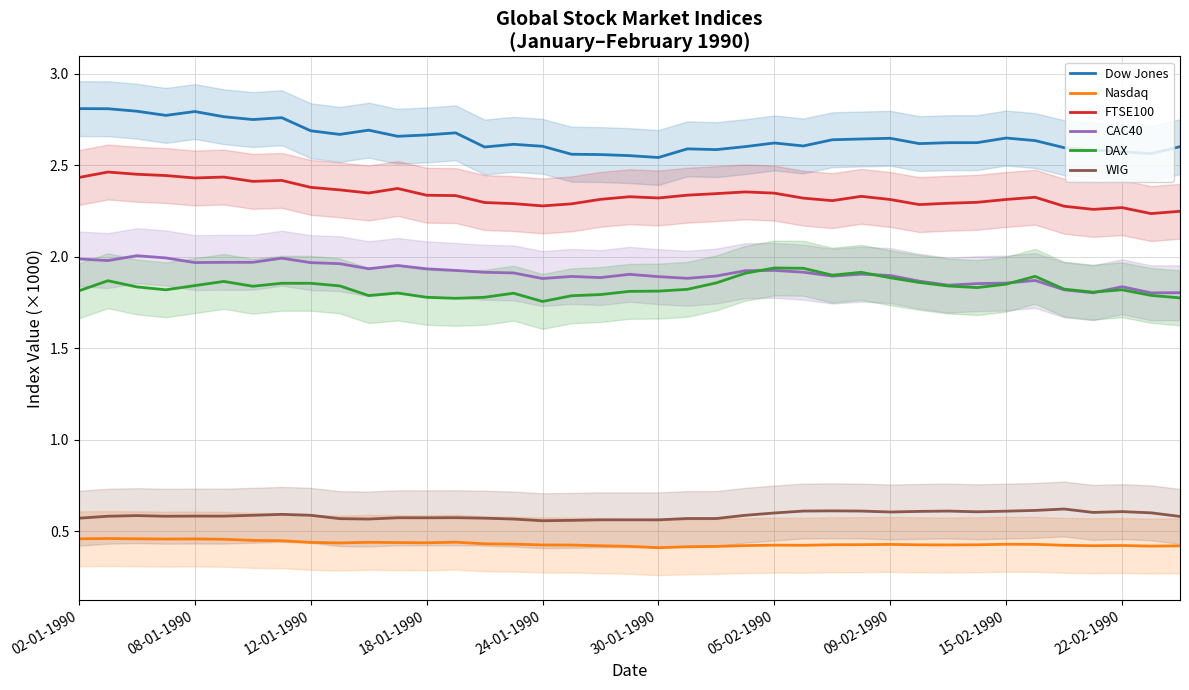

What are all the series names shown in the legend?

Dow Jones, Nasdaq, FTSE100, CAC40, DAX, WIG